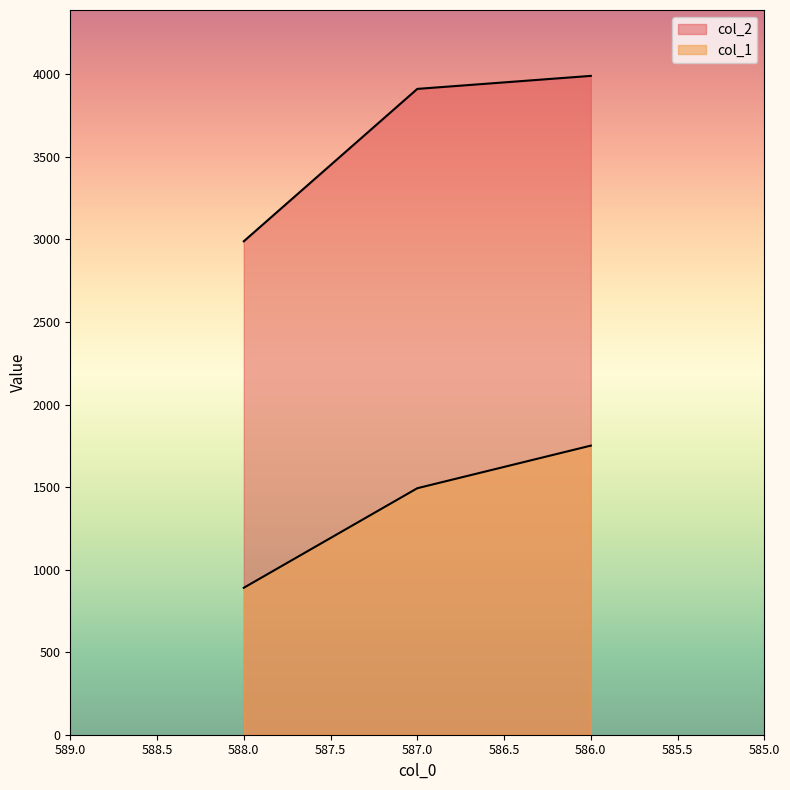

What is the difference between the highest and lowest values at 587?

2418.6